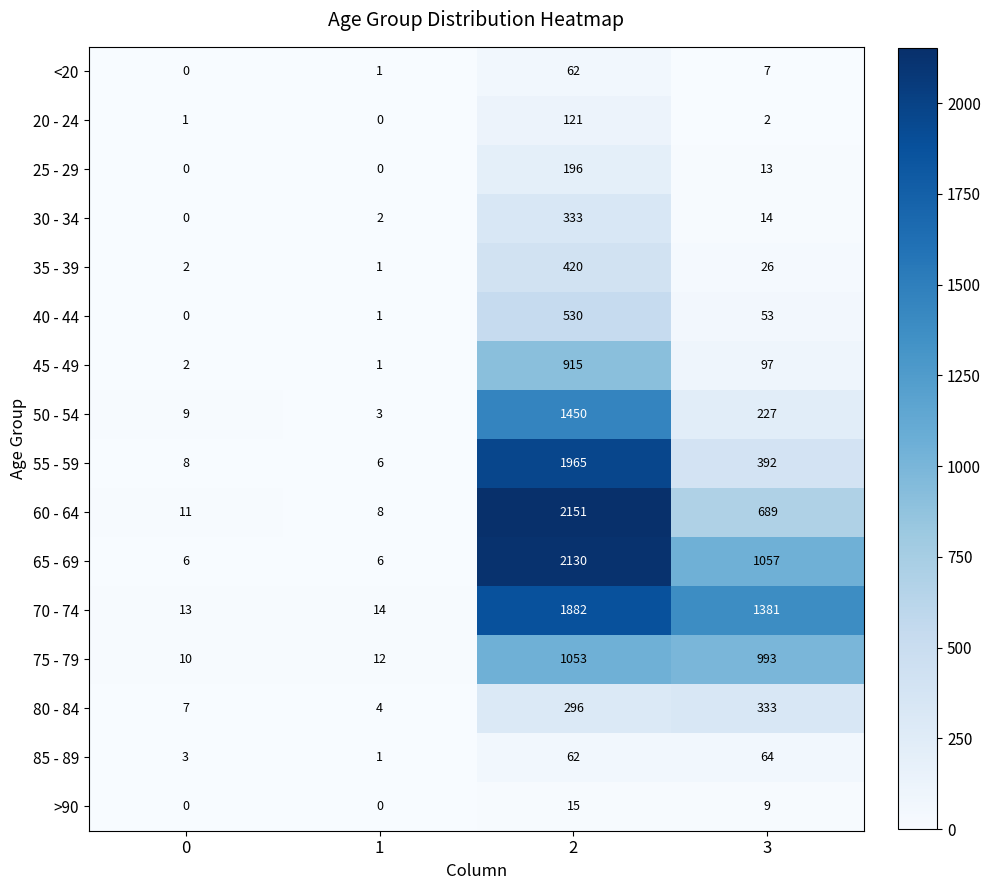

Which series has the largest total across all categories?

70 - 74